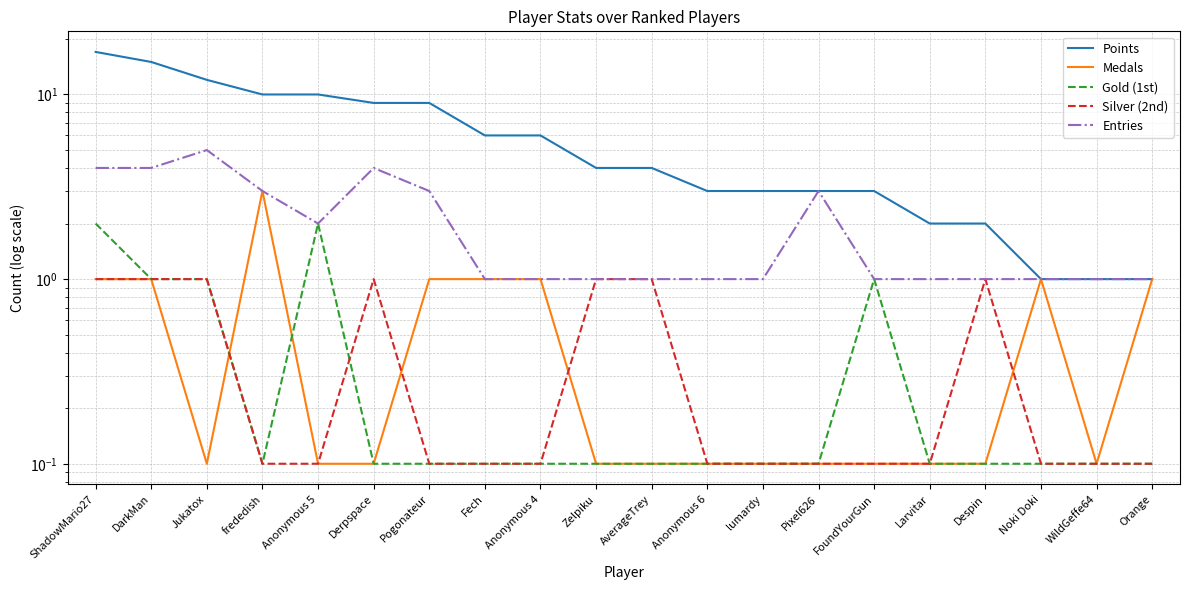

What is the maximum value shown in the chart?

17.0